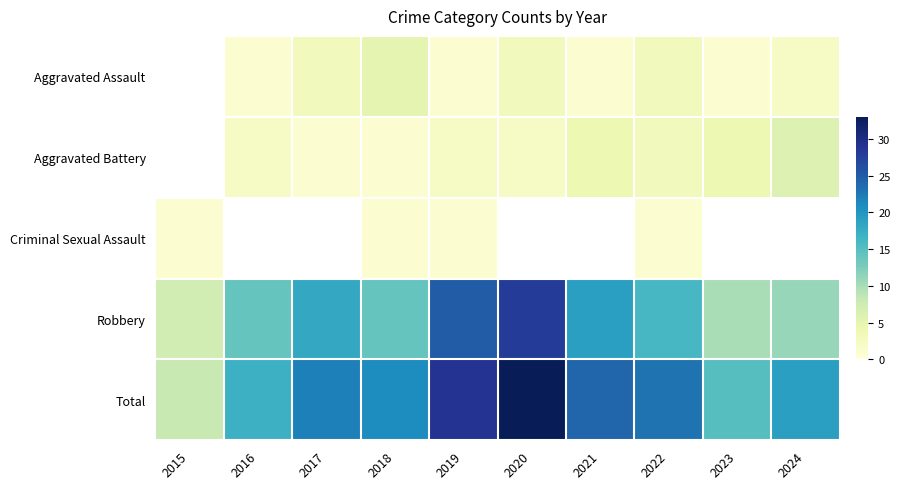

Between 2018 and 2019, which series saw the biggest shift?

Robbery